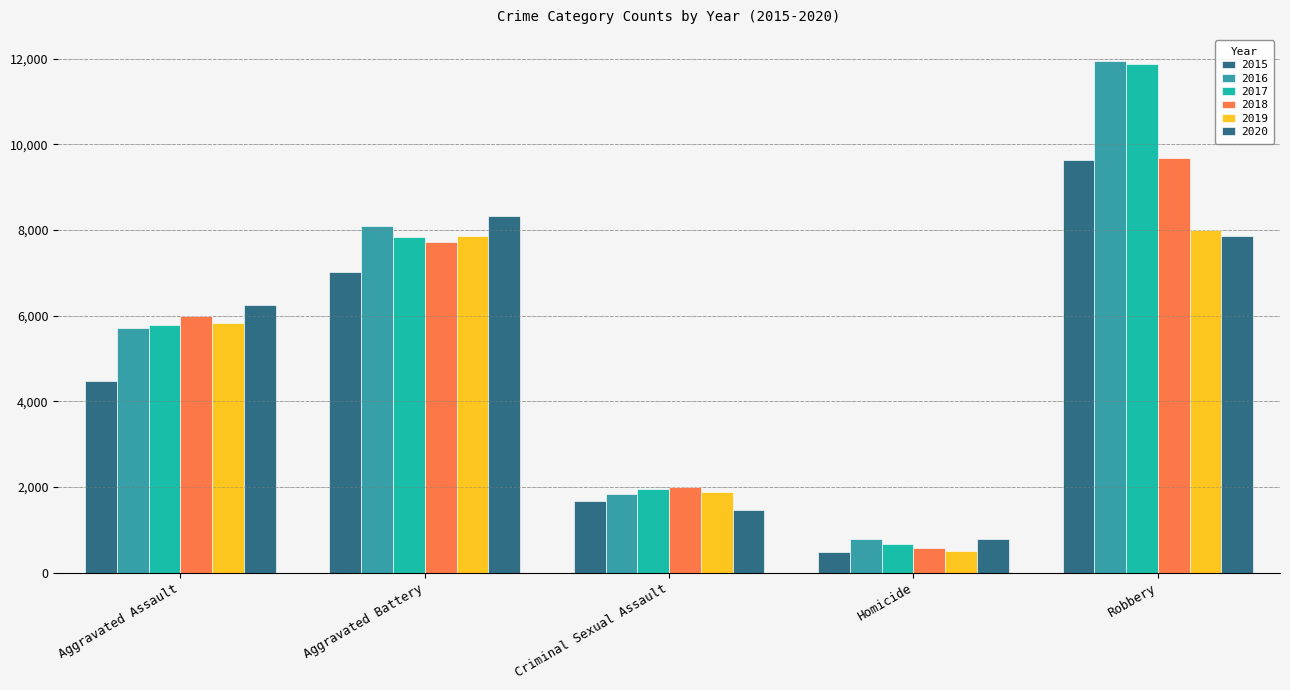

Which series changed the most between Aggravated Battery and Homicide?

2020